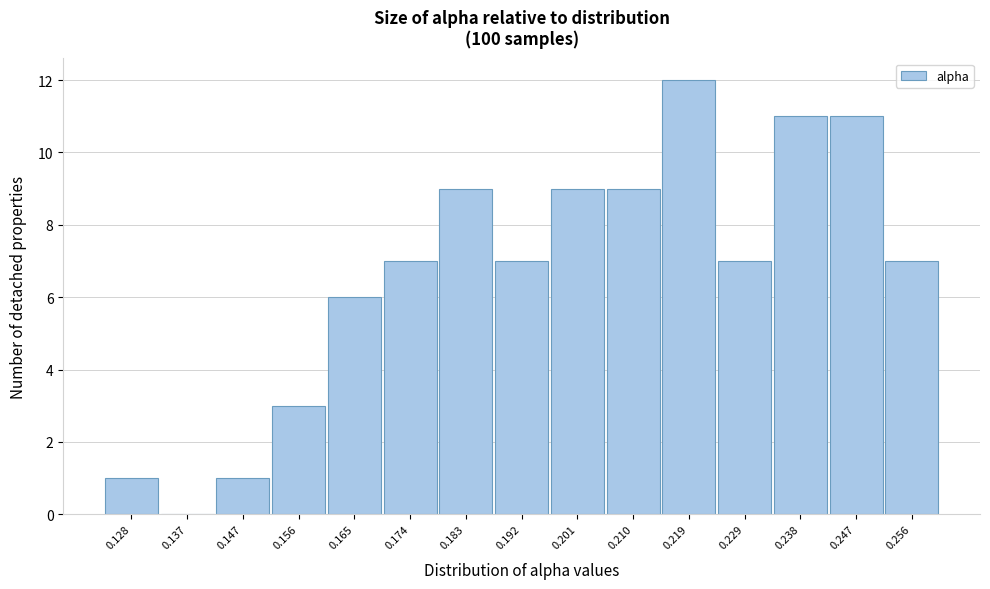

Reading left to right, transcribe all the data shown in this chart.

0.128=1	0.137=0	0.147=1	0.156=3	0.165=6	0.174=7	0.183=9	0.192=7	0.201=9	0.210=9	0.219=12	0.229=7	0.238=11	0.247=11	0.256=7